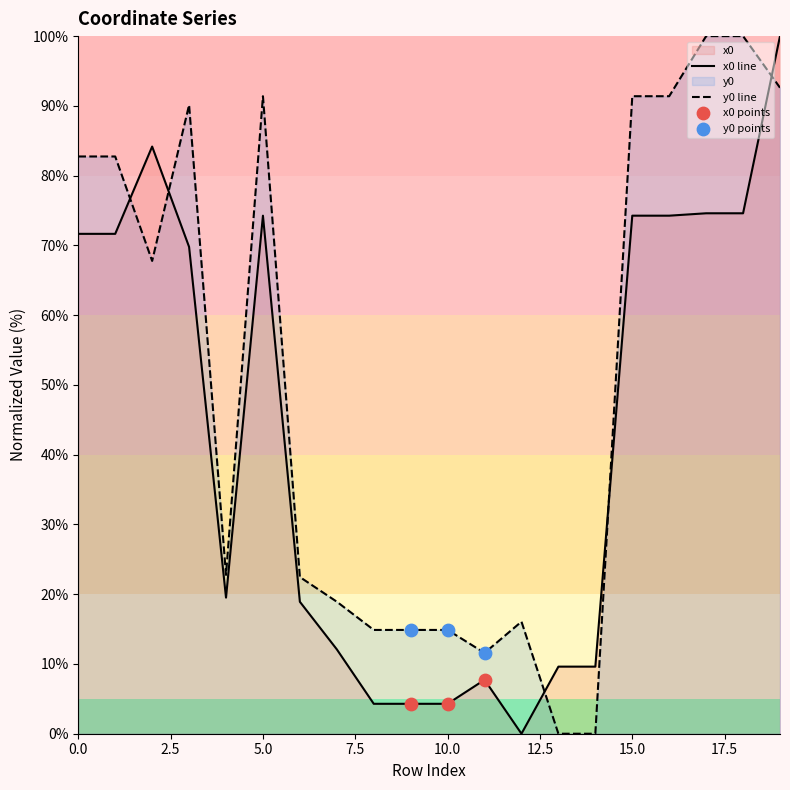

Which series reaches the maximum Y coordinate?

x0